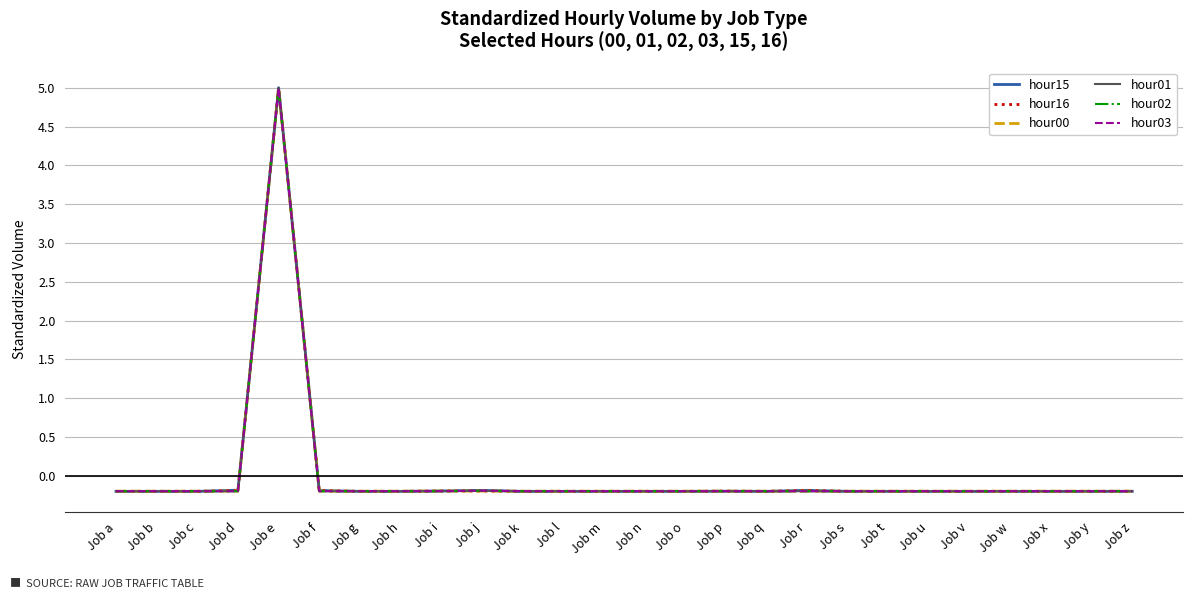

Between which two adjacent categories do hour15 and hour16 first intersect?

Job c and Job d